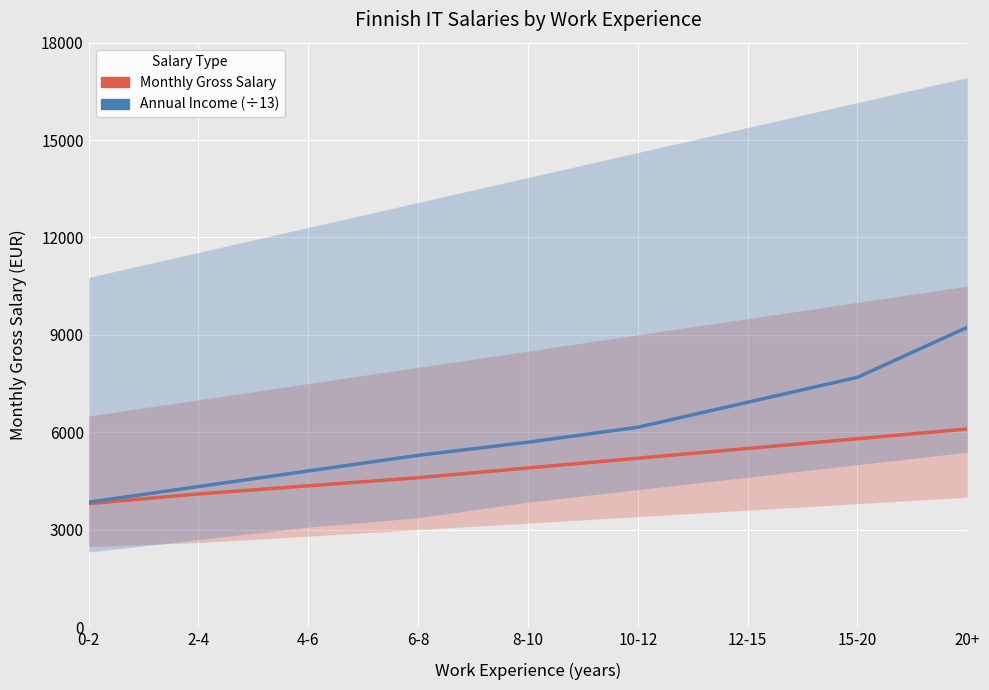

What is the total value across all series at 8-10?

10592.3